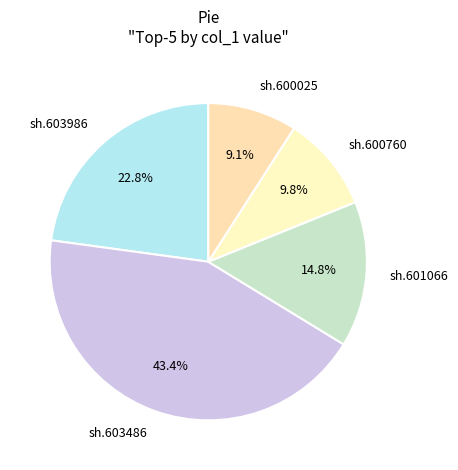

Is there any slice that represents more than half of the pie?

No